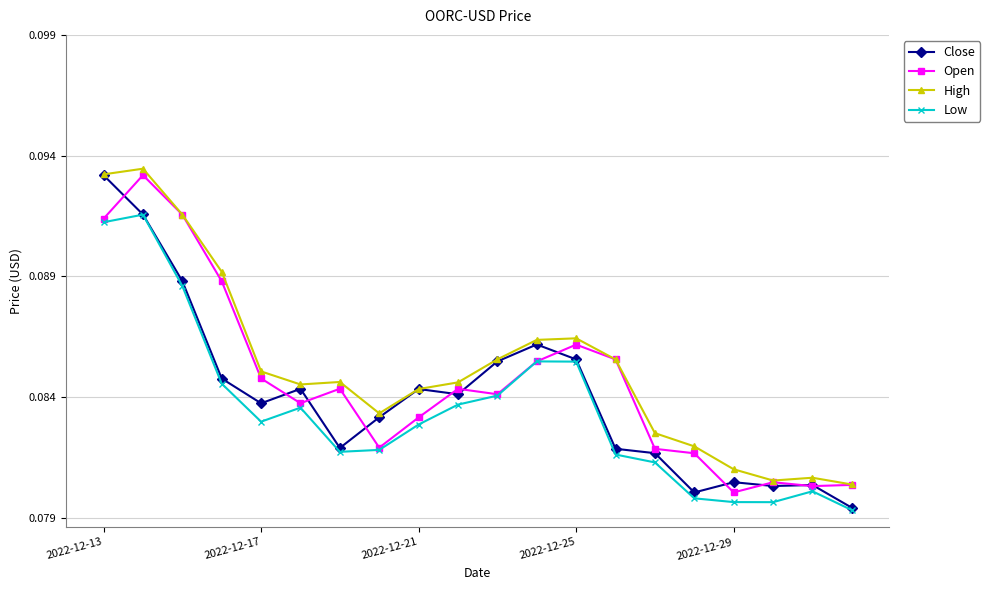

At how many categories does at least one series exceed 0?

20